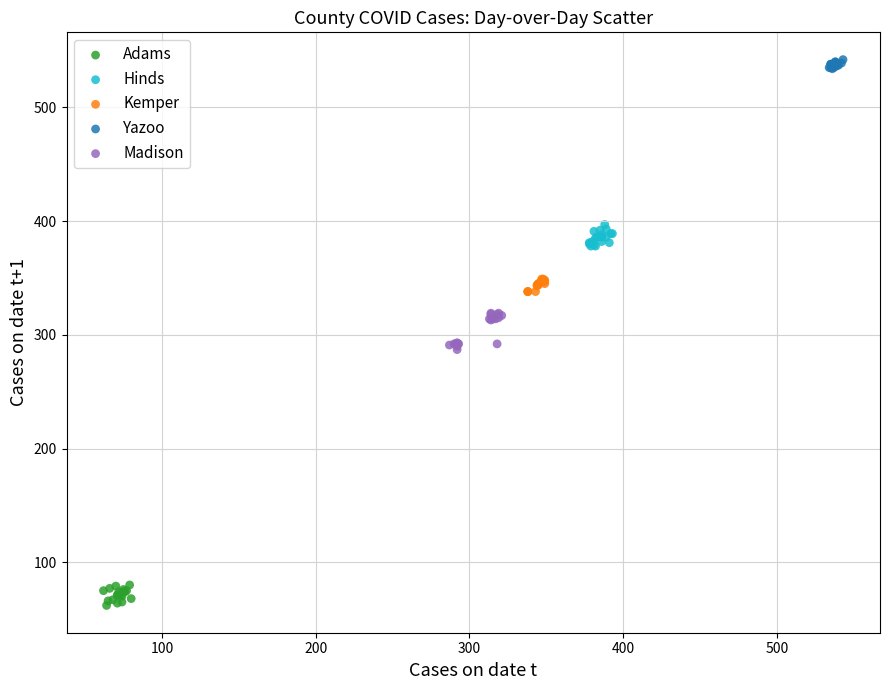

What are all the series names shown in the legend?

Adams, Hinds, Kemper, Yazoo, Madison